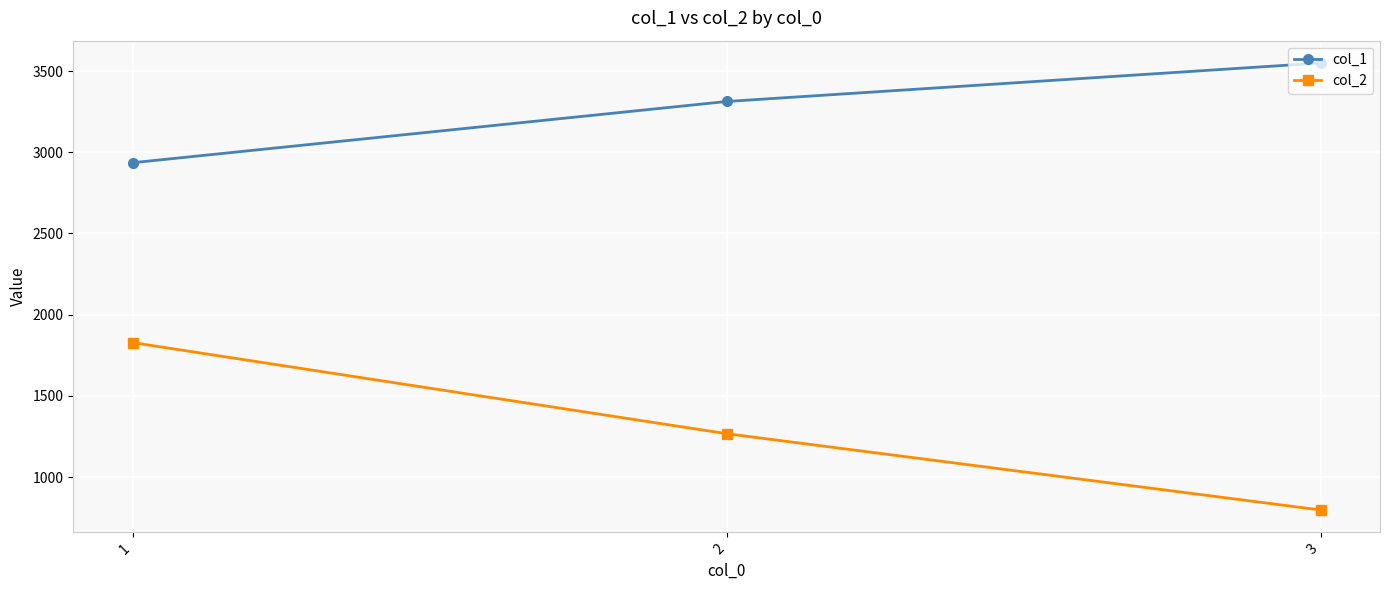

Which category has the lowest value across all series?

3